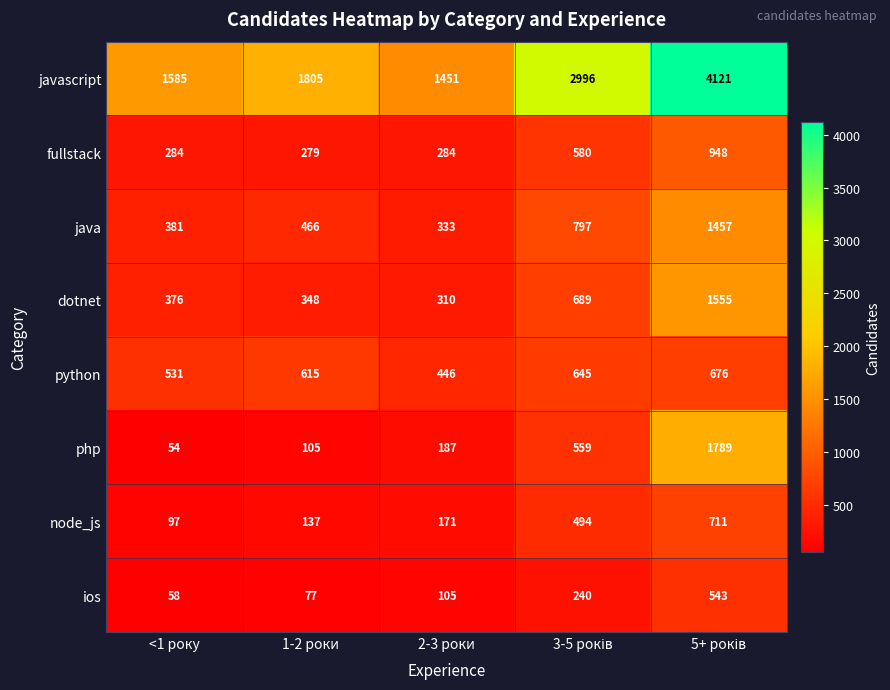

Count the number of data series in this chart.

8